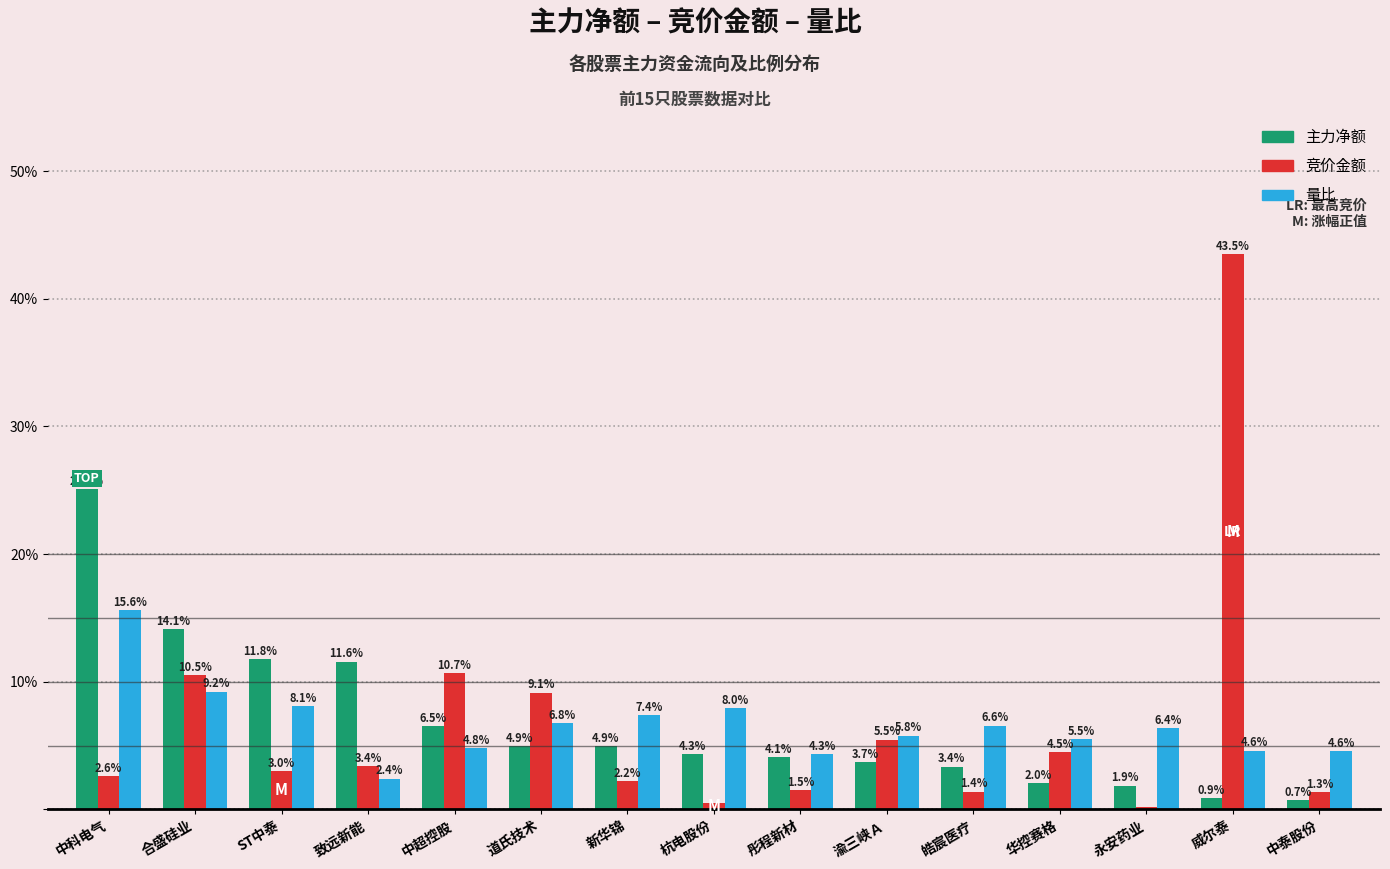

How many bars are there in each group?

3